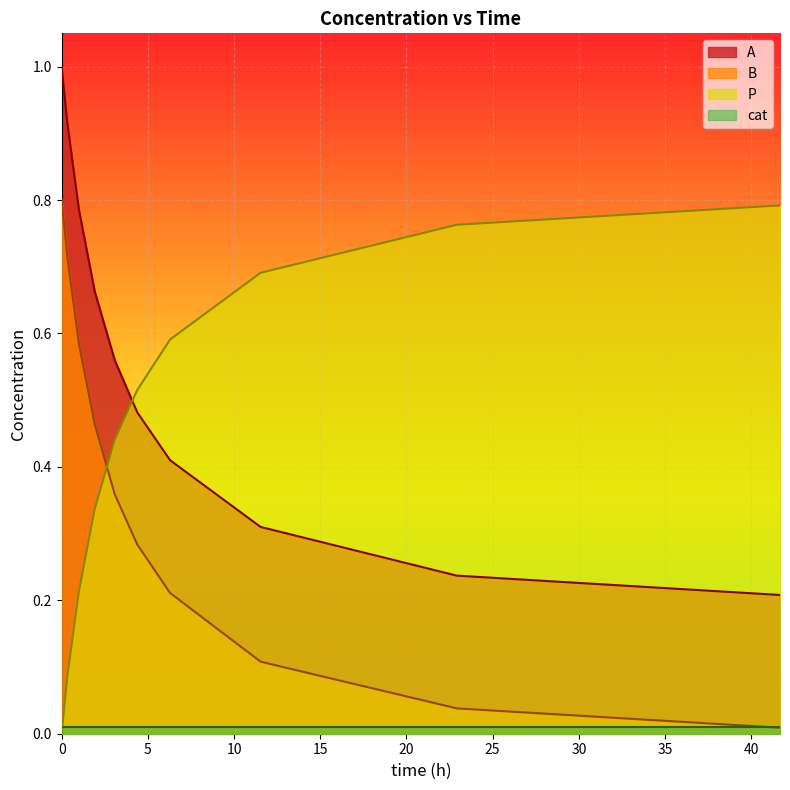

Reading right to left, extract all data points from this chart.

A: 0.2	0.2	0.3	0.4	0.5	0.6	0.7	0.8	0.9	1.0
B: 0.0	0.0	0.1	0.2	0.3	0.4	0.5	0.6	0.7	0.8
P: 0.8	0.8	0.7	0.6	0.5	0.4	0.3	0.2	0.1	0.0